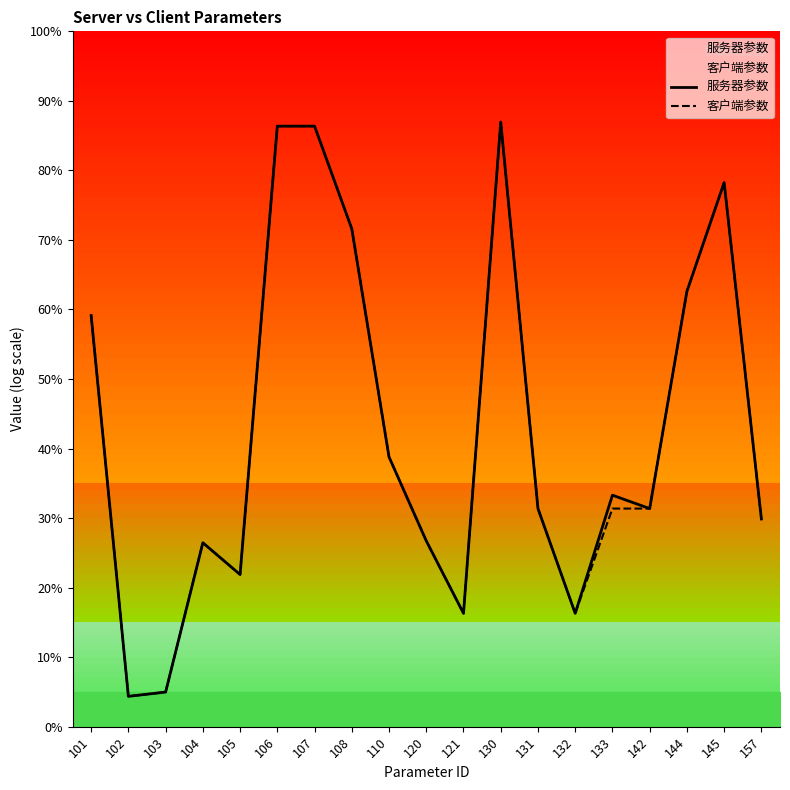

Which series has the largest total across all categories?

服务器参数